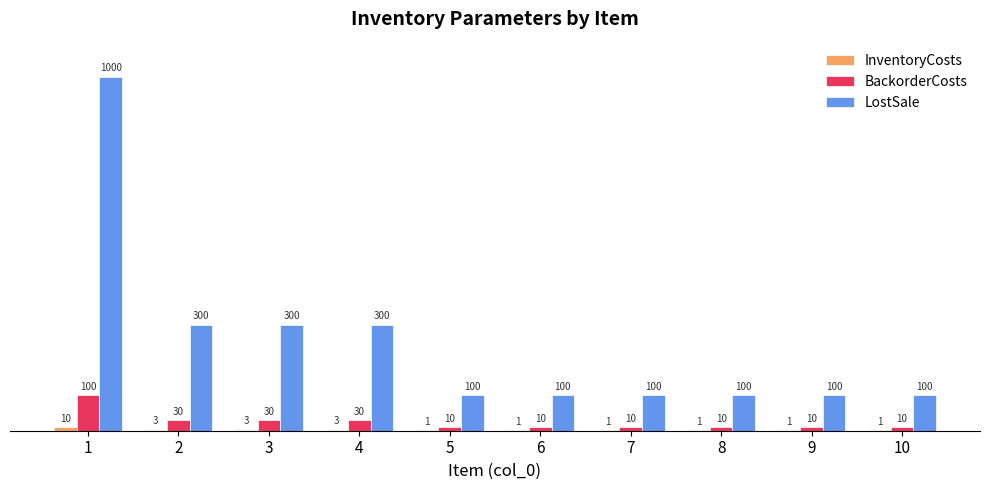

Is it true that LostSale equals 100 at 6?

True